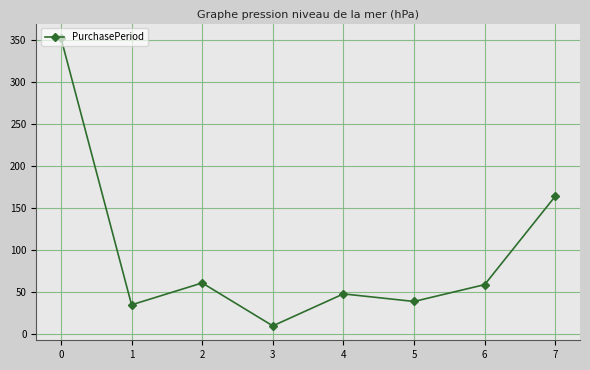

What is the value of the 3rd point from the left?

61